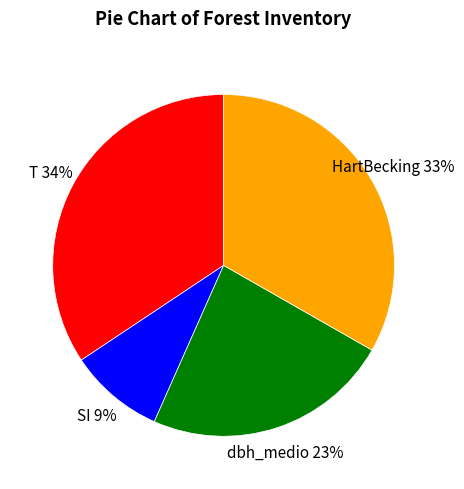

To the nearest percent, what is the difference between the largest and smallest slice percentages?

25%